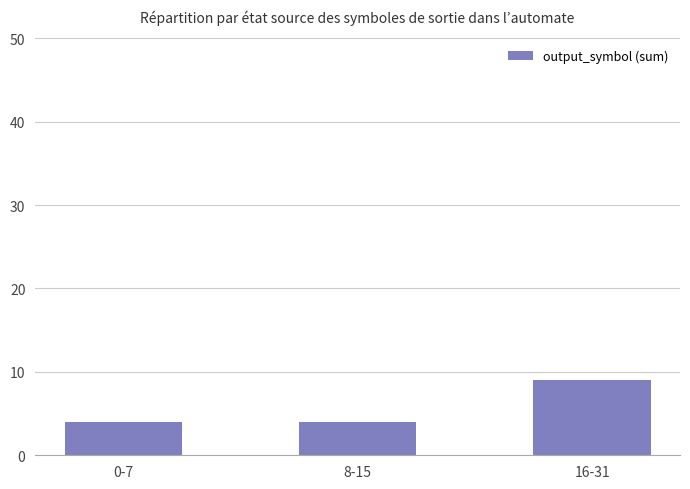

What is the average value?

6